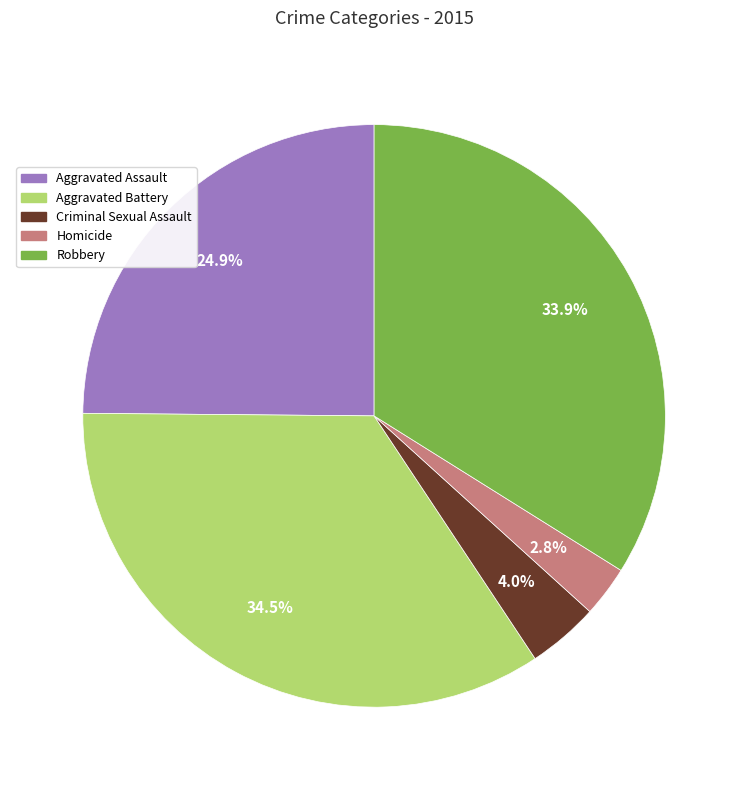

Is there any slice that represents more than half of the pie?

No